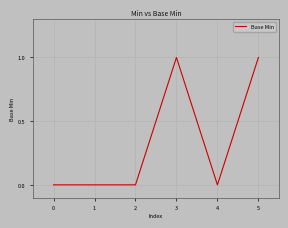

True or false: the data has more than 2 interior local peaks.

False